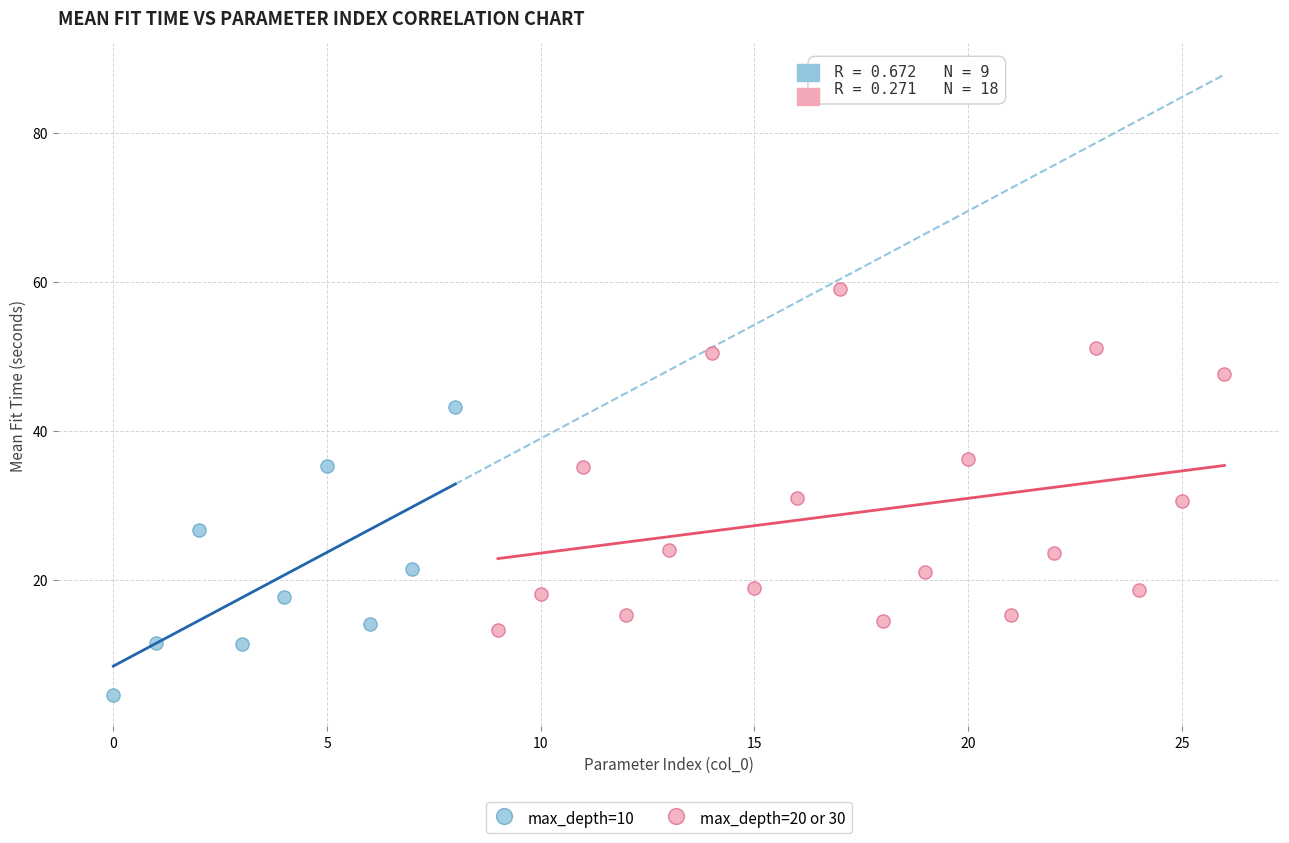

Which series has the widest spread of Y values?

max_depth=20 or 30